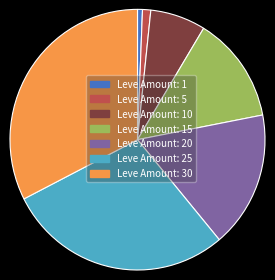

Rank the categories by value from highest to lowest.

30, 25, 20, 15, 10, 5, 1